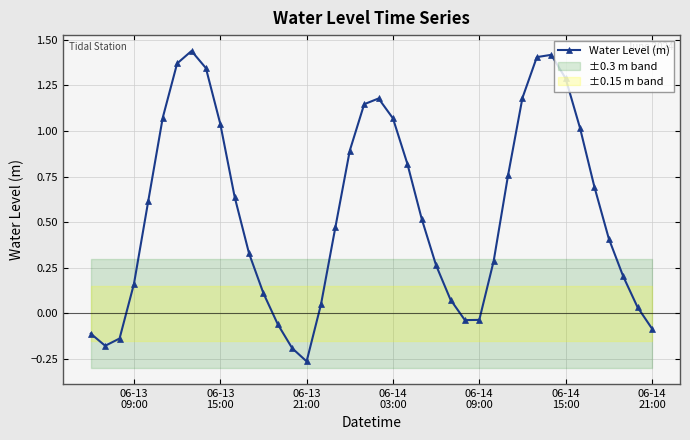

In Water Level (m), how many points are higher than both neighbors (excluding endpoints)?

3